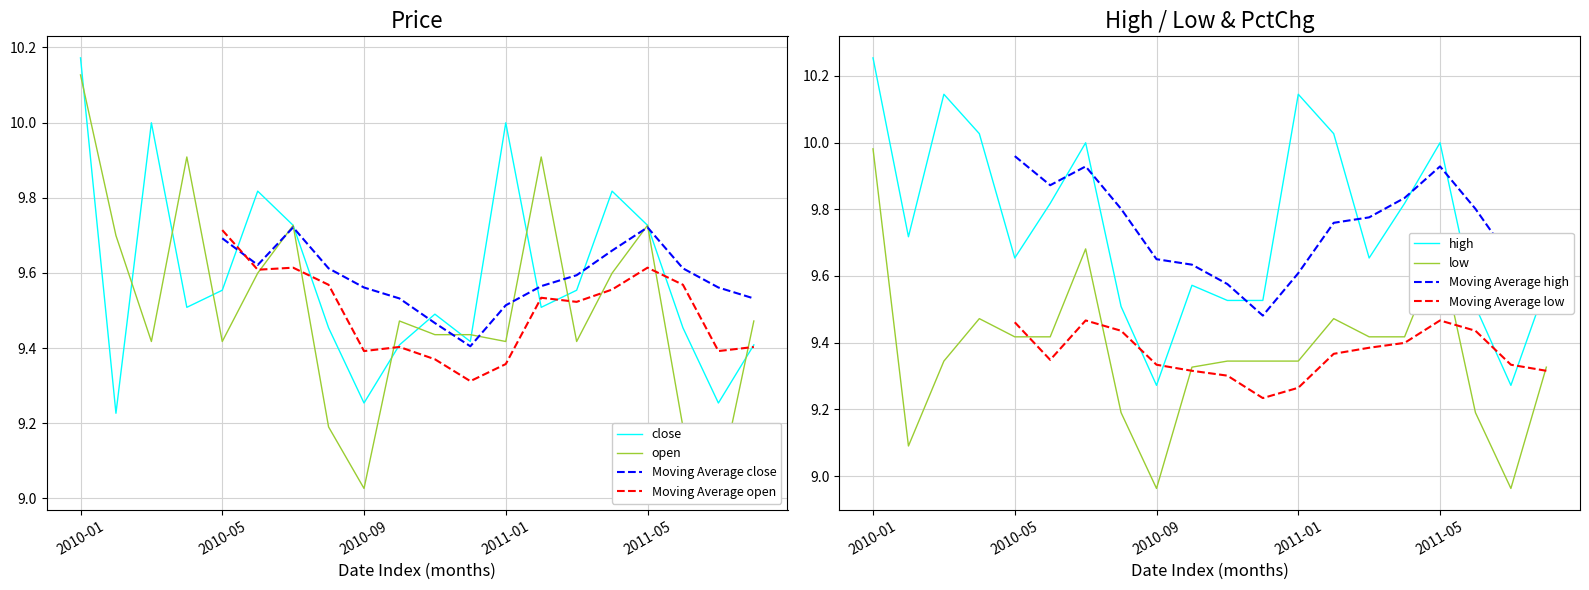

Reading left to right, extract all data points from this chart.

close: 10.2	9.2	10.0	9.5	9.6	9.8	9.7	9.5	9.3	9.4	9.5	9.4	10.0	9.5	9.6	9.8	9.7	9.5	9.3	9.4
open: 10.1	9.7	9.4	9.9	9.4	9.6	9.7	9.2	9.0	9.5	9.4	9.4	9.4	9.9	9.4	9.6	9.7	9.2	9.0	9.5
high: 10.3	9.7	10.1	10.0	9.7	9.8	10.0	9.5	9.3	9.6	9.5	9.5	10.1	10.0	9.7	9.8	10.0	9.5	9.3	9.6
low: 10.0	9.1	9.3	9.5	9.4	9.4	9.7	9.2	9.0	9.3	9.3	9.3	9.3	9.5	9.4	9.4	9.7	9.2	9.0	9.3